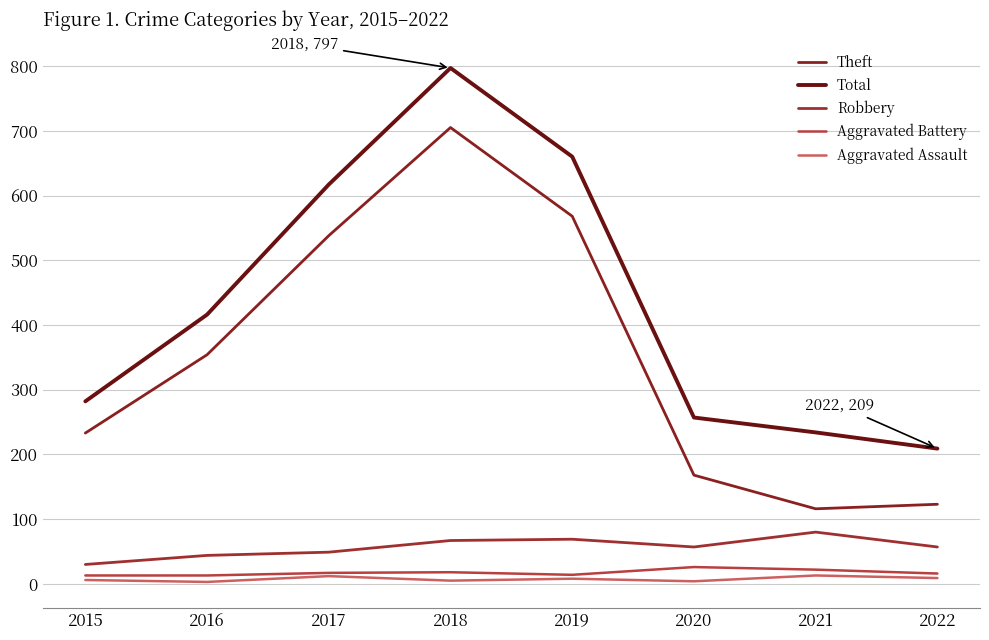

How many lines are shown in the chart?

5